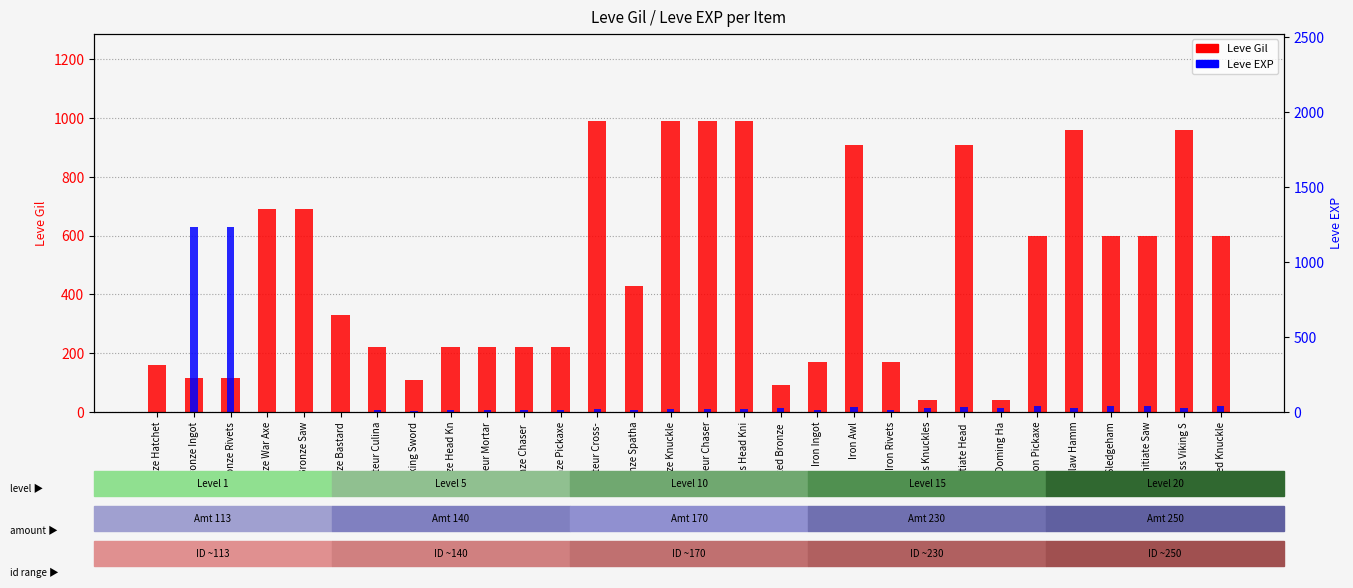

Which category has the lowest value in the Leve EXP series?

Bronze Hatchet